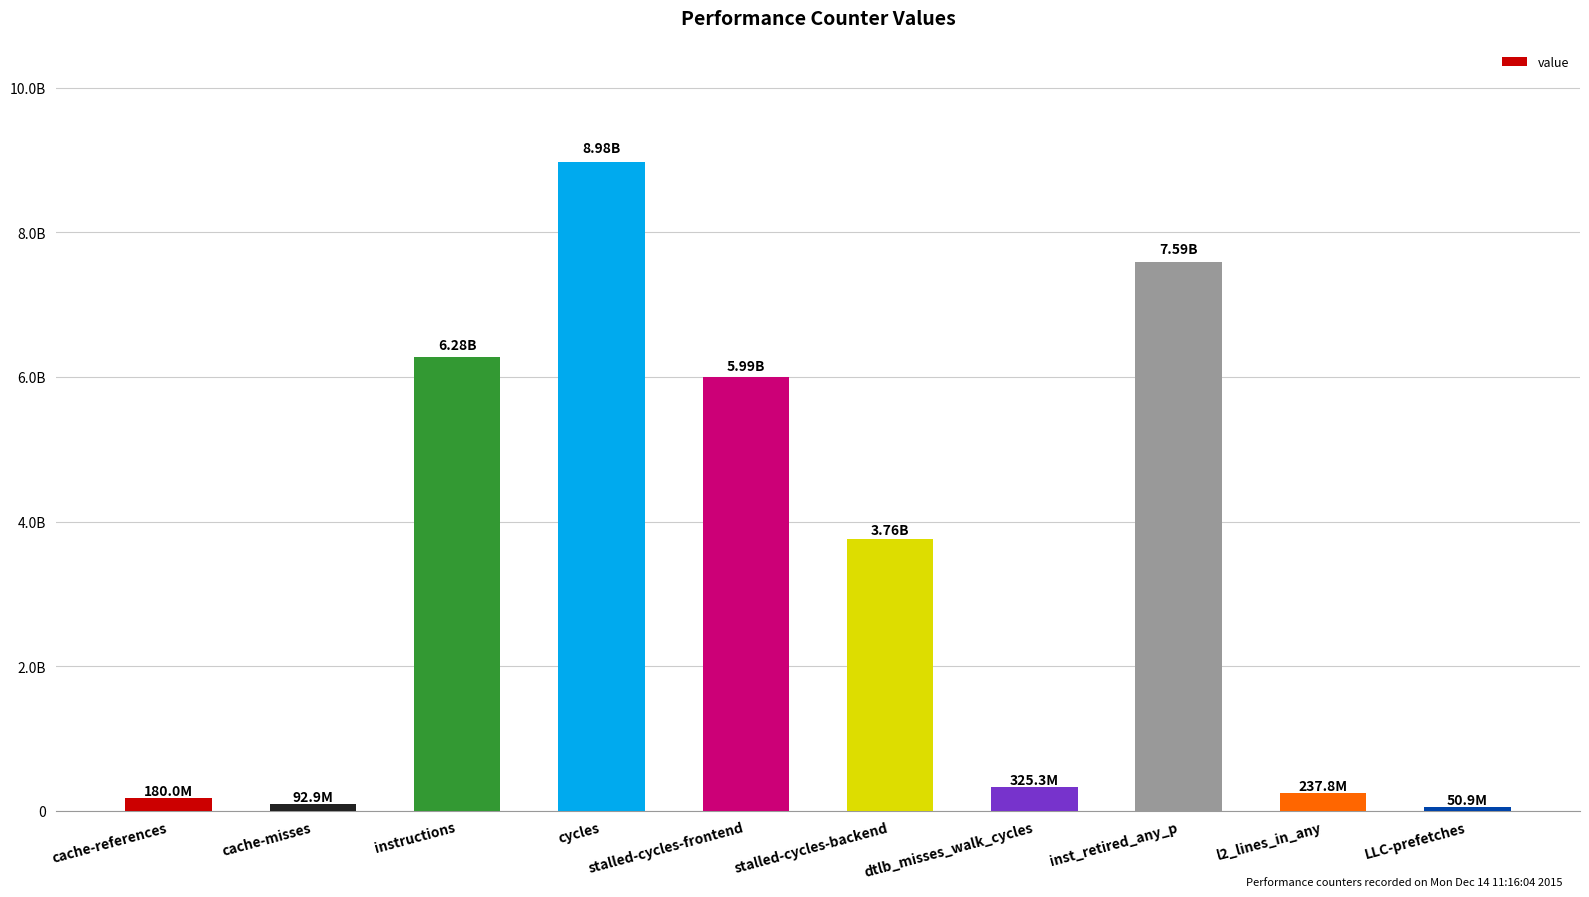

Reading left to right, extract all data points from this chart.

cache-references=179986953	cache-misses=92944051	instructions=6282343464	cycles=8978848507	stalled-cycles-frontend=5994933856	stalled-cycles-backend=3755198062	dtlb_misses_walk_cycles=325273470	inst_retired_any_p=7591929929	l2_lines_in_any=237801103	LLC-prefetches=50935300